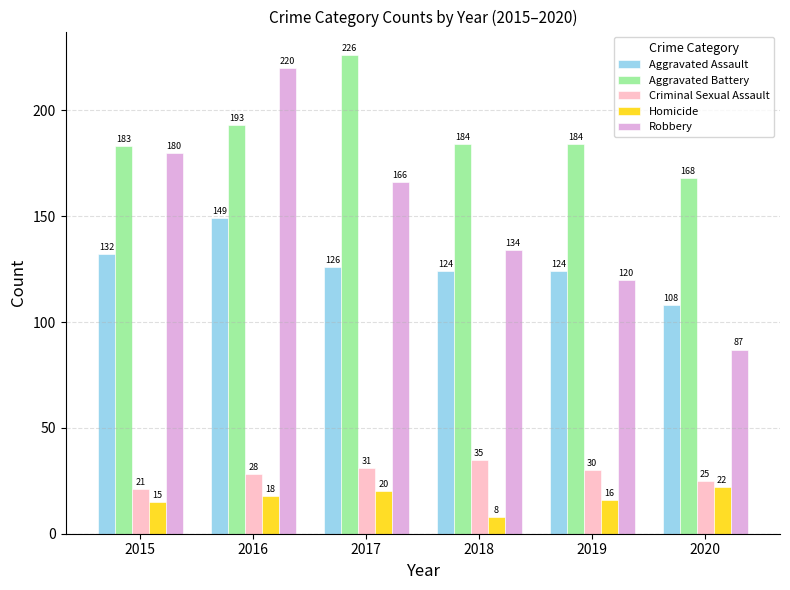

What is the spread (max minus min) of values at 2018?

176